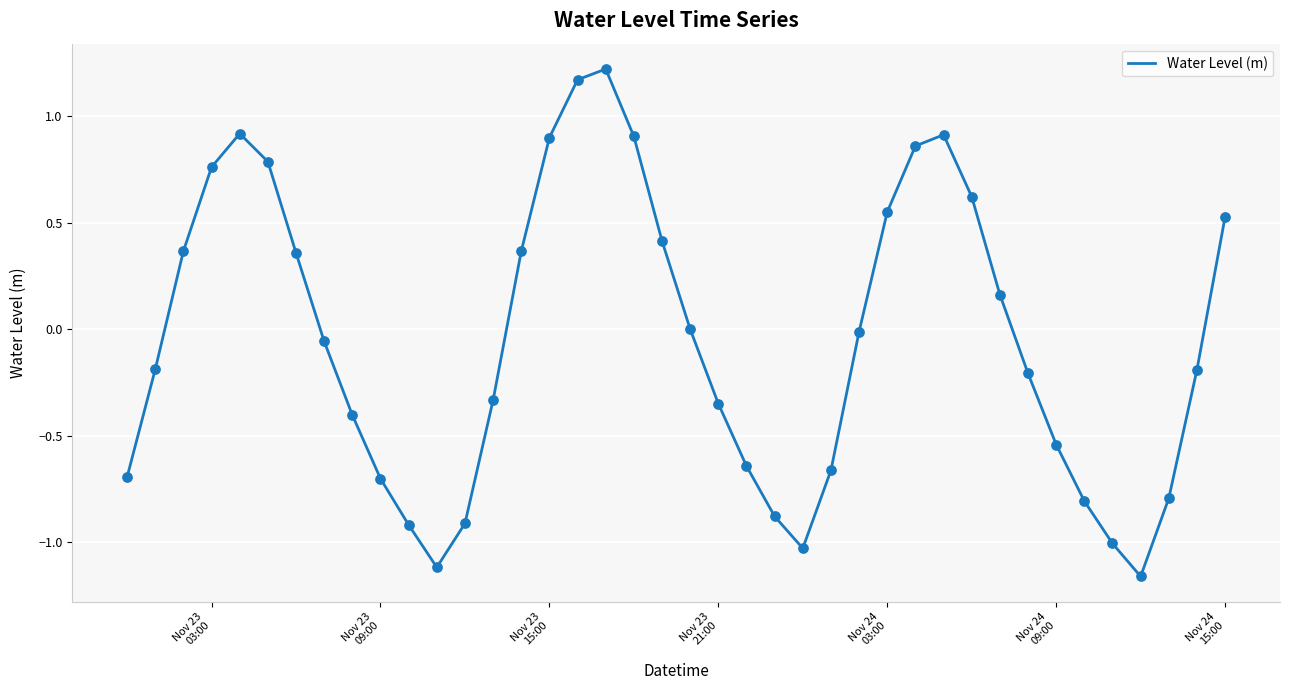

What is the difference between the maximum and minimum values?

2.4